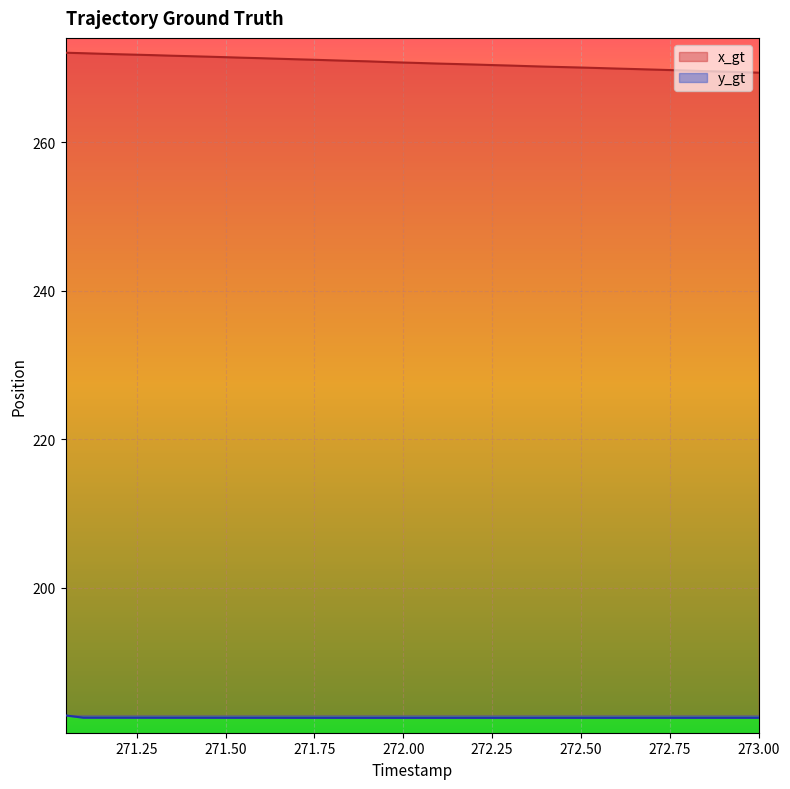

Is the value of y_gt at 272.15 greater than the value of x_gt at 272.35?

No